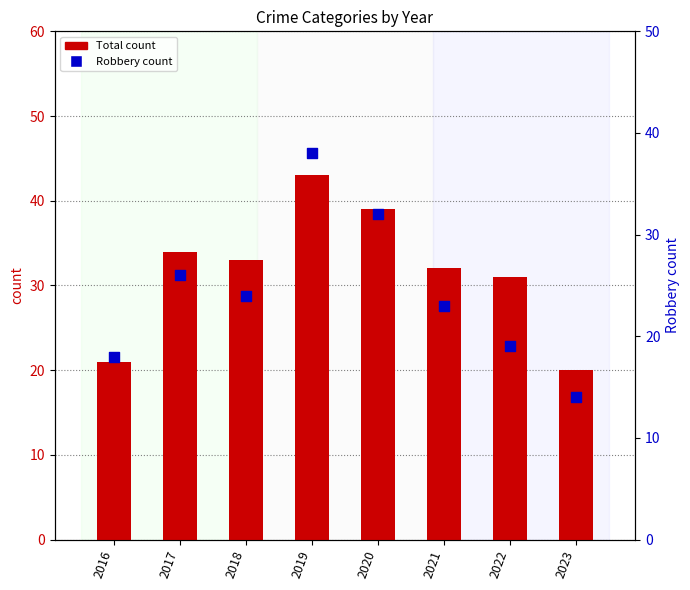

Which series has the largest Y range (max minus min)?

Robbery